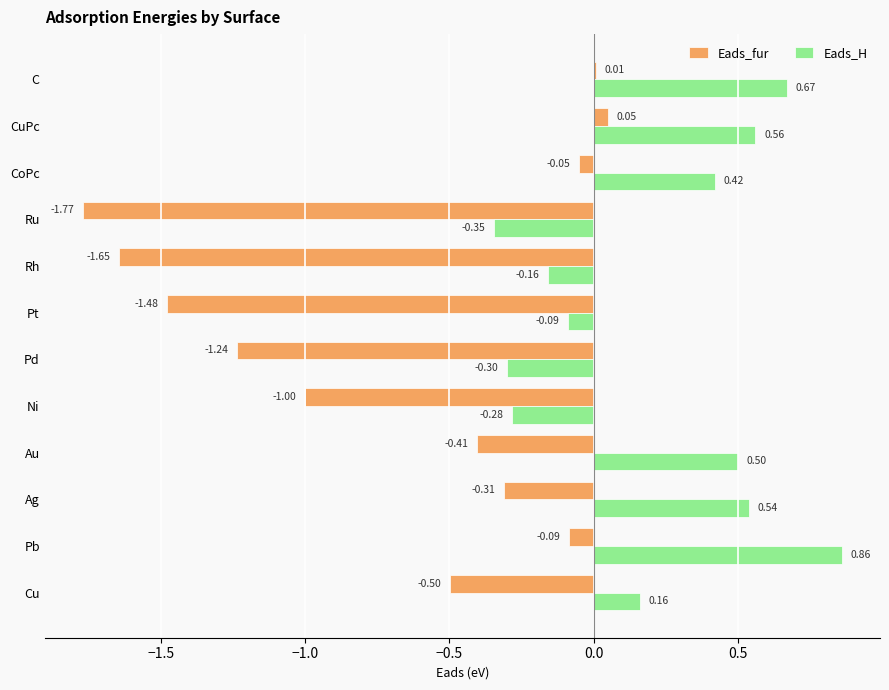

Which category has the highest value across all series?

Pb